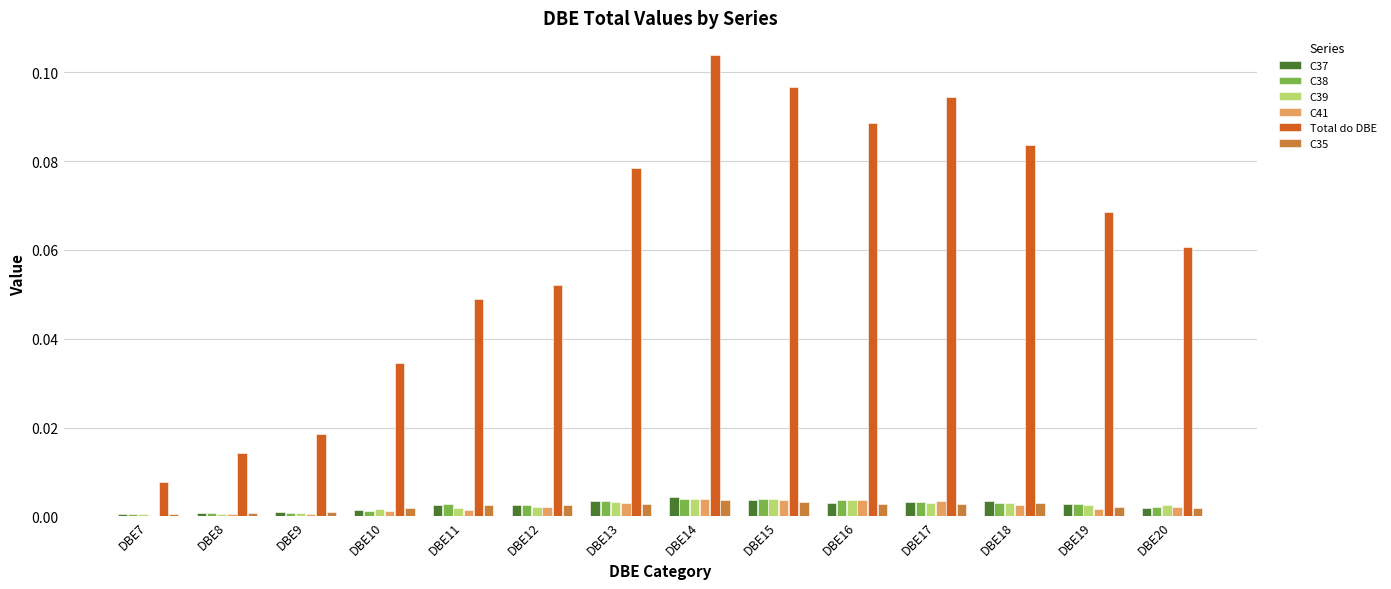

Between DBE13 and DBE15, which series saw the biggest shift?

Total do DBE